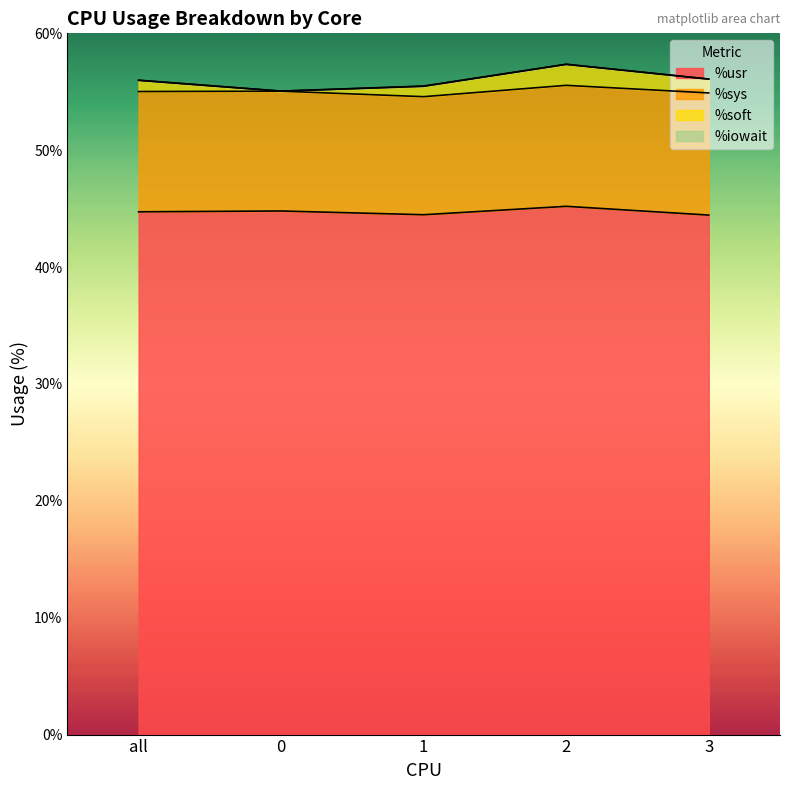

True or false: %iowait has a value of 81.1 at all.

False